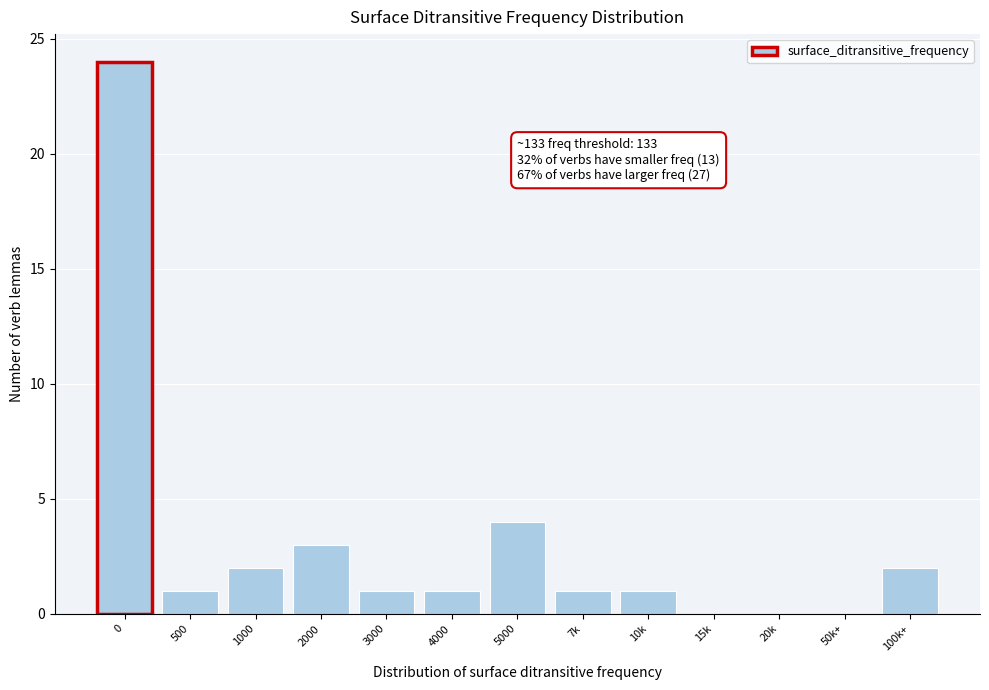

Reading left to right, what are all the values shown in this chart?

0=24	500=1	1000=2	2000=3	3000=1	4000=1	5000=4	7k=1	10k=1	15k=0	20k=0	50k+=0	100k+=2